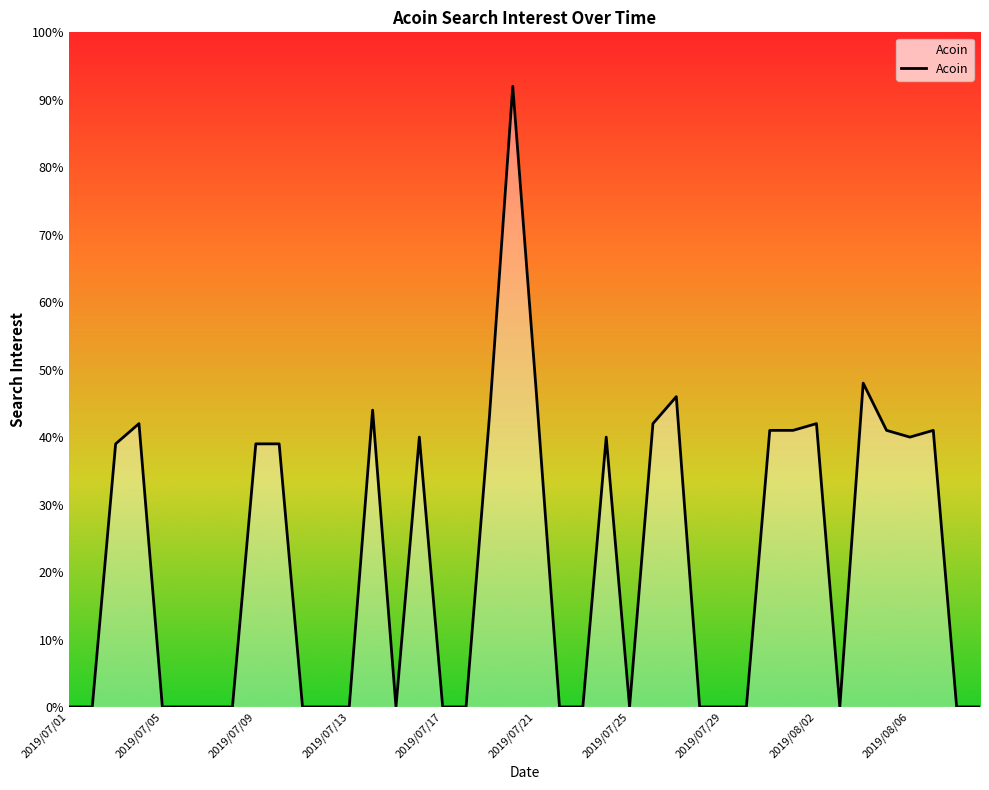

Count the number of data series in this chart.

1